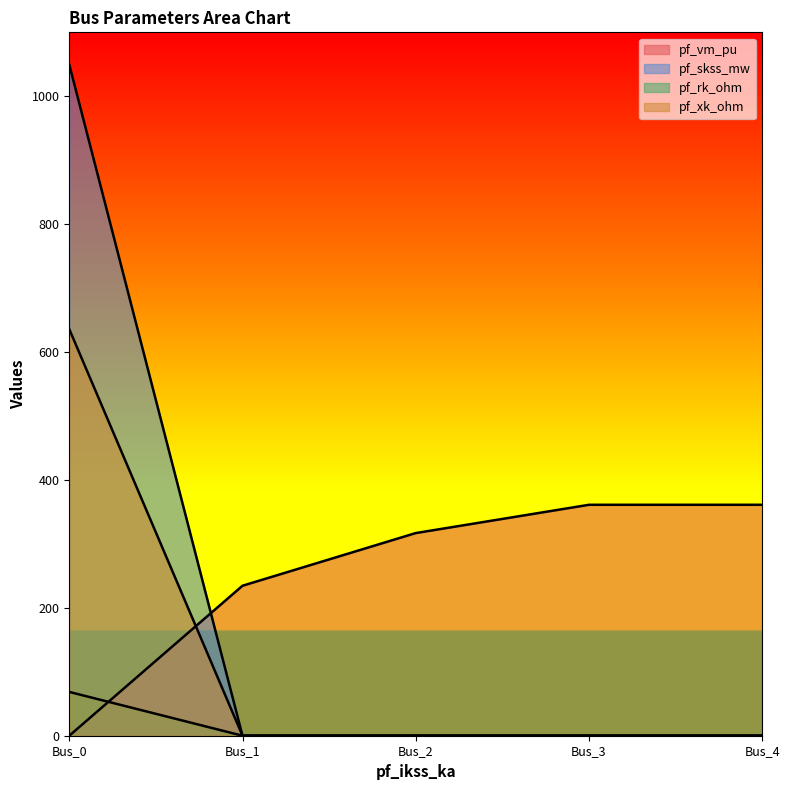

What is the greatest value displayed?

1049.5